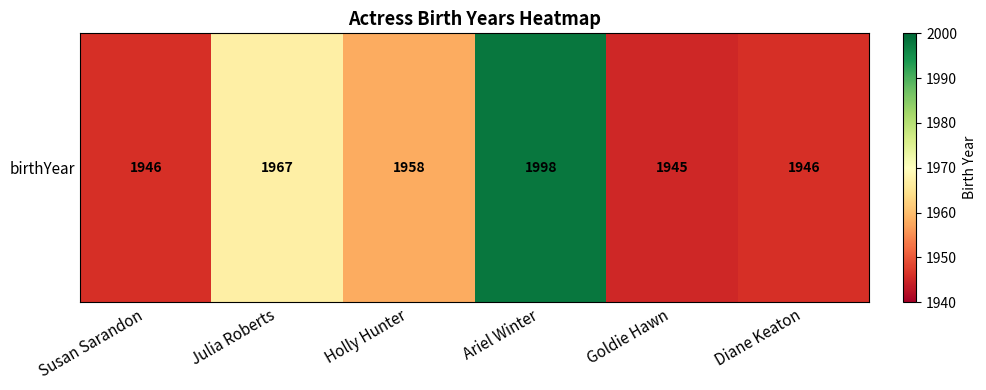

What value does the data have at Julia Roberts?

1967